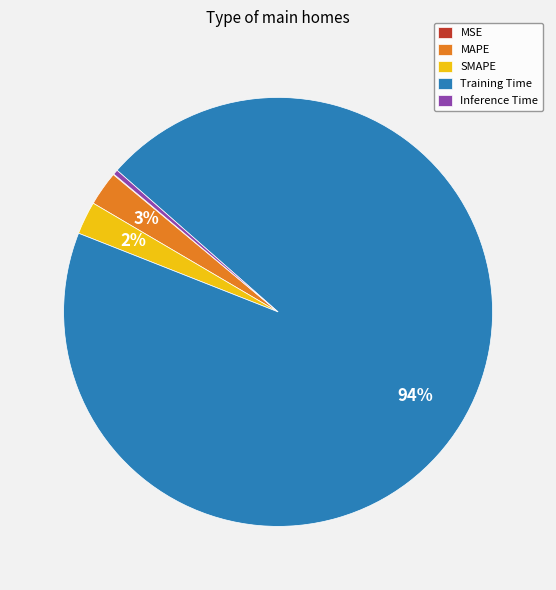

To the nearest percent, what percentage of the pie is MAPE?

3%